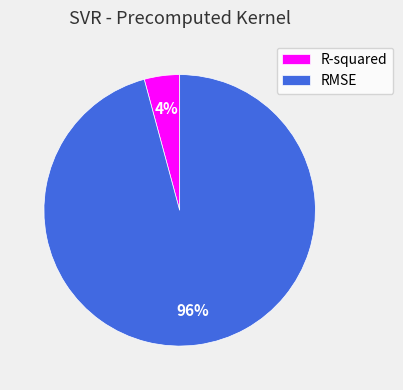

Which slice is the smallest?

R-squared